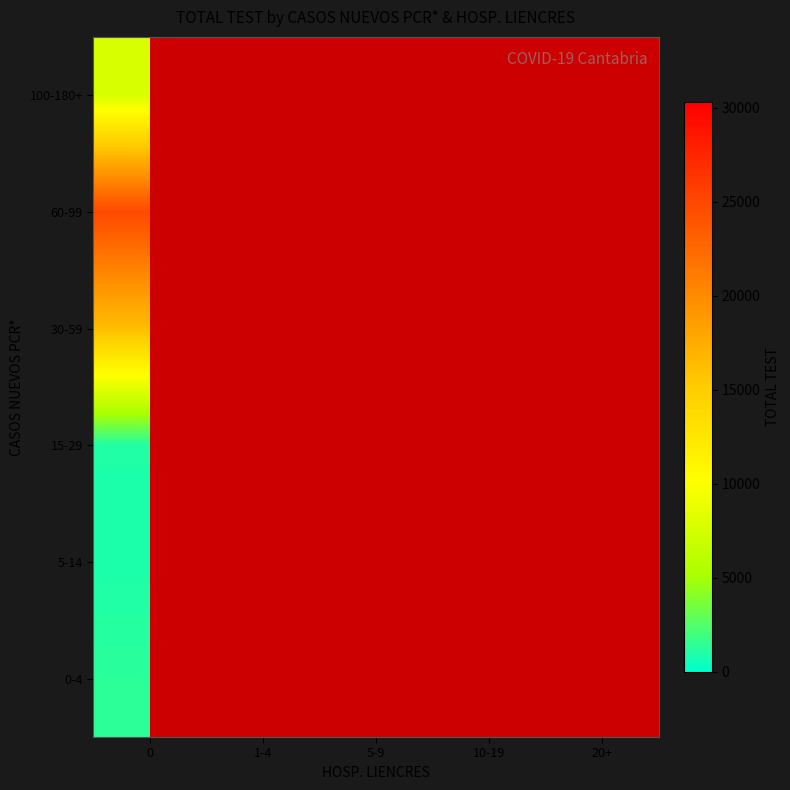

Count the number of categories in the chart.

5